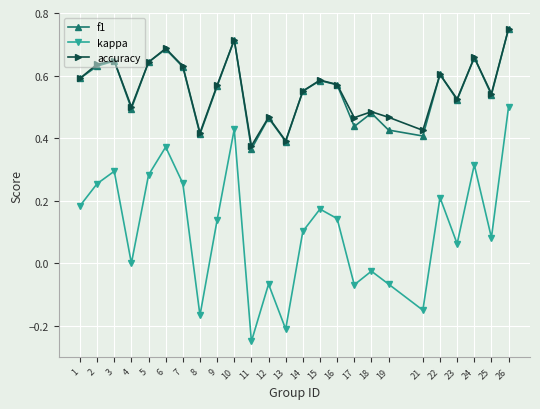

At which category does the chart reach its peak across all series?

26